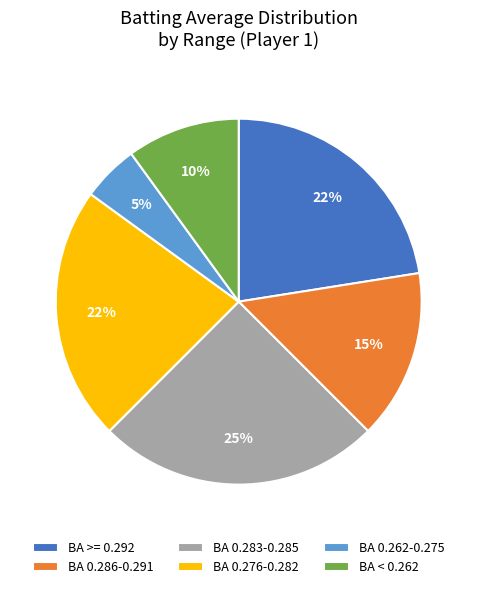

How many slices are in this pie chart?

6